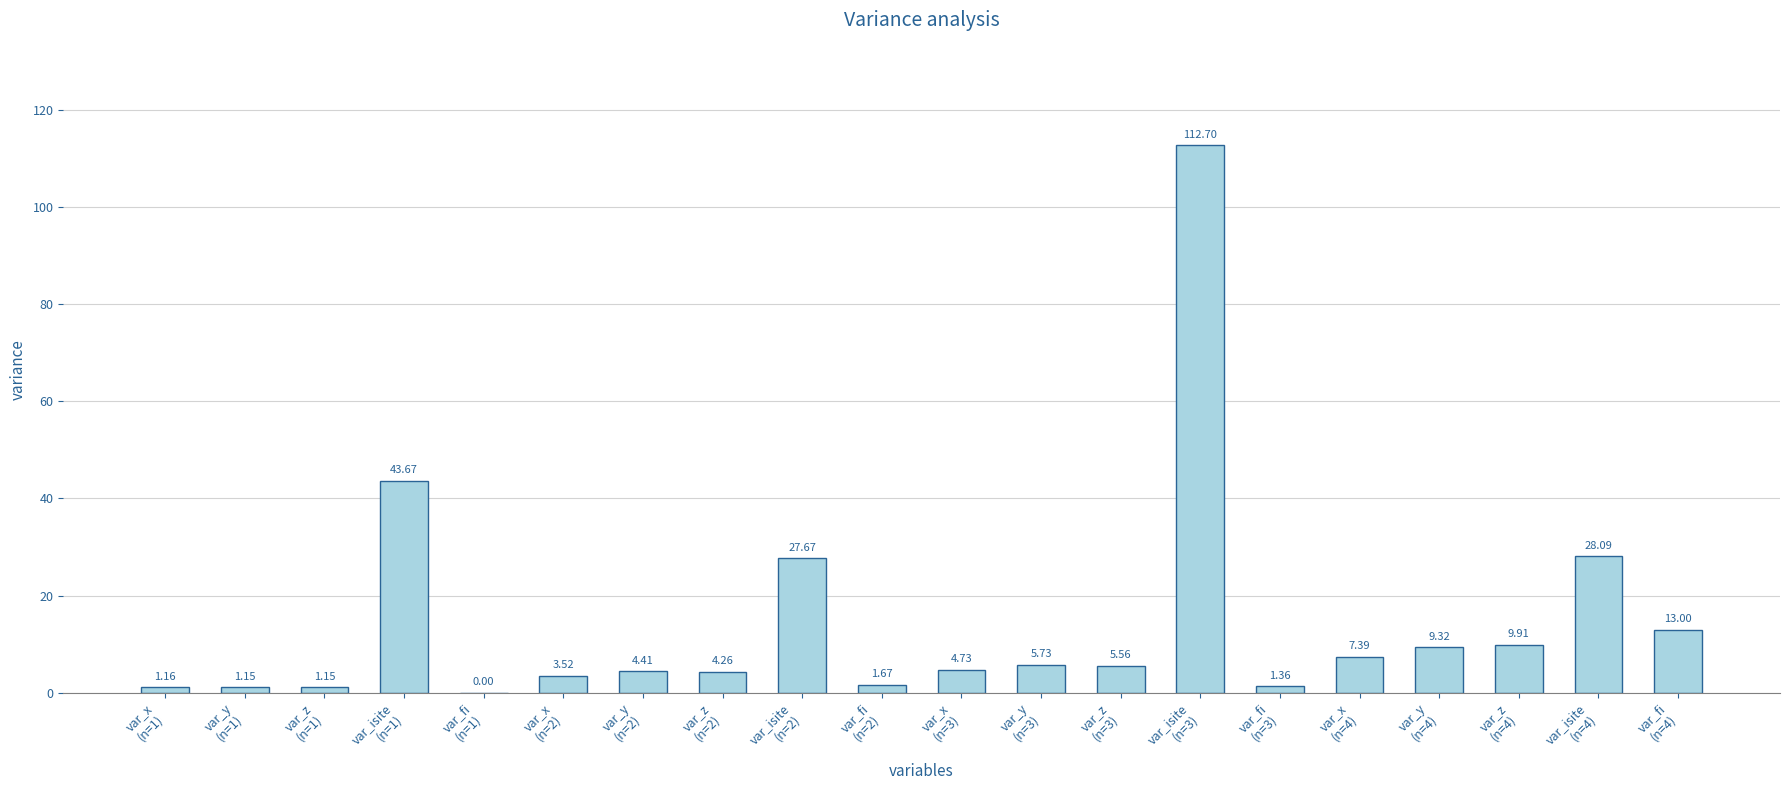

What is the maximum value shown in the chart?

112.7